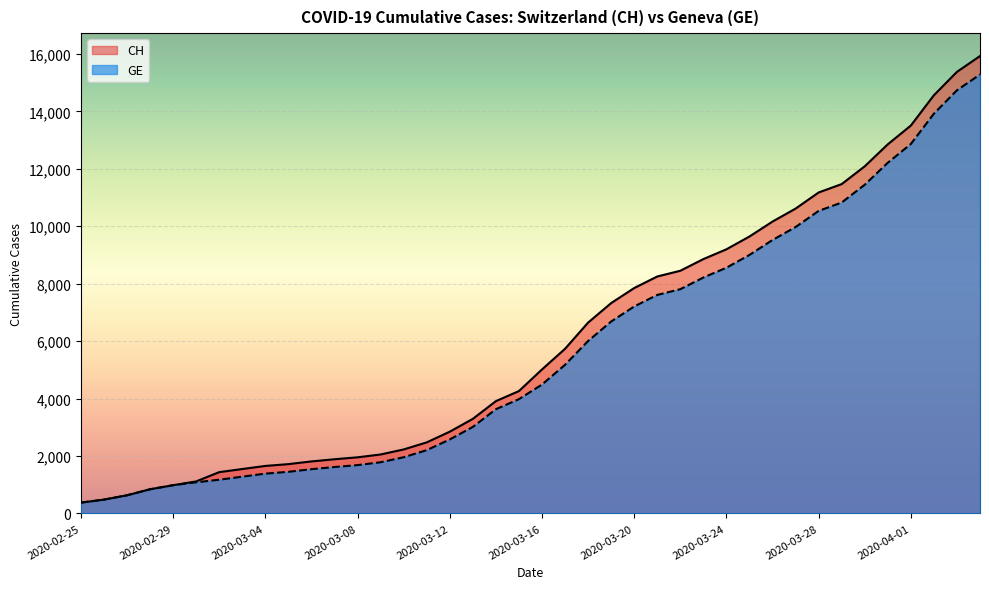

List the series in order of their overall mean, highest first.

CH, GE